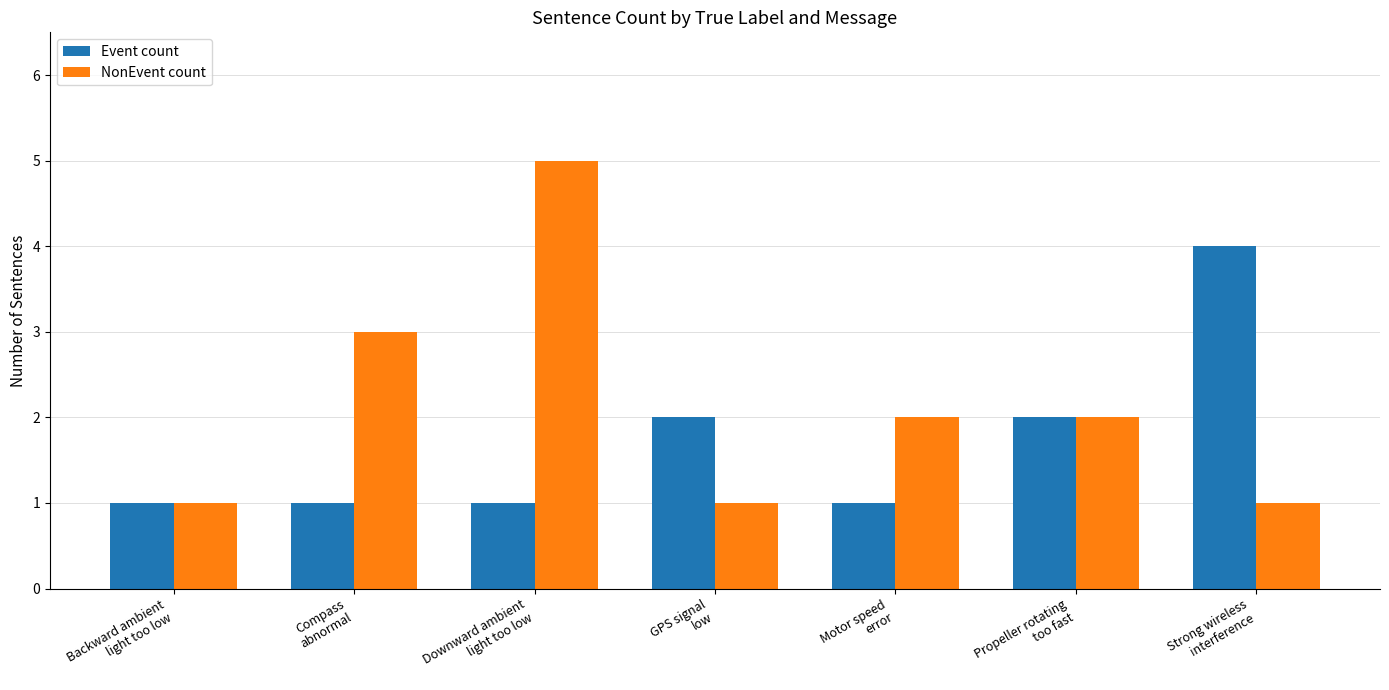

Is it true that Event count equals 1 at Compass
abnormal?

True